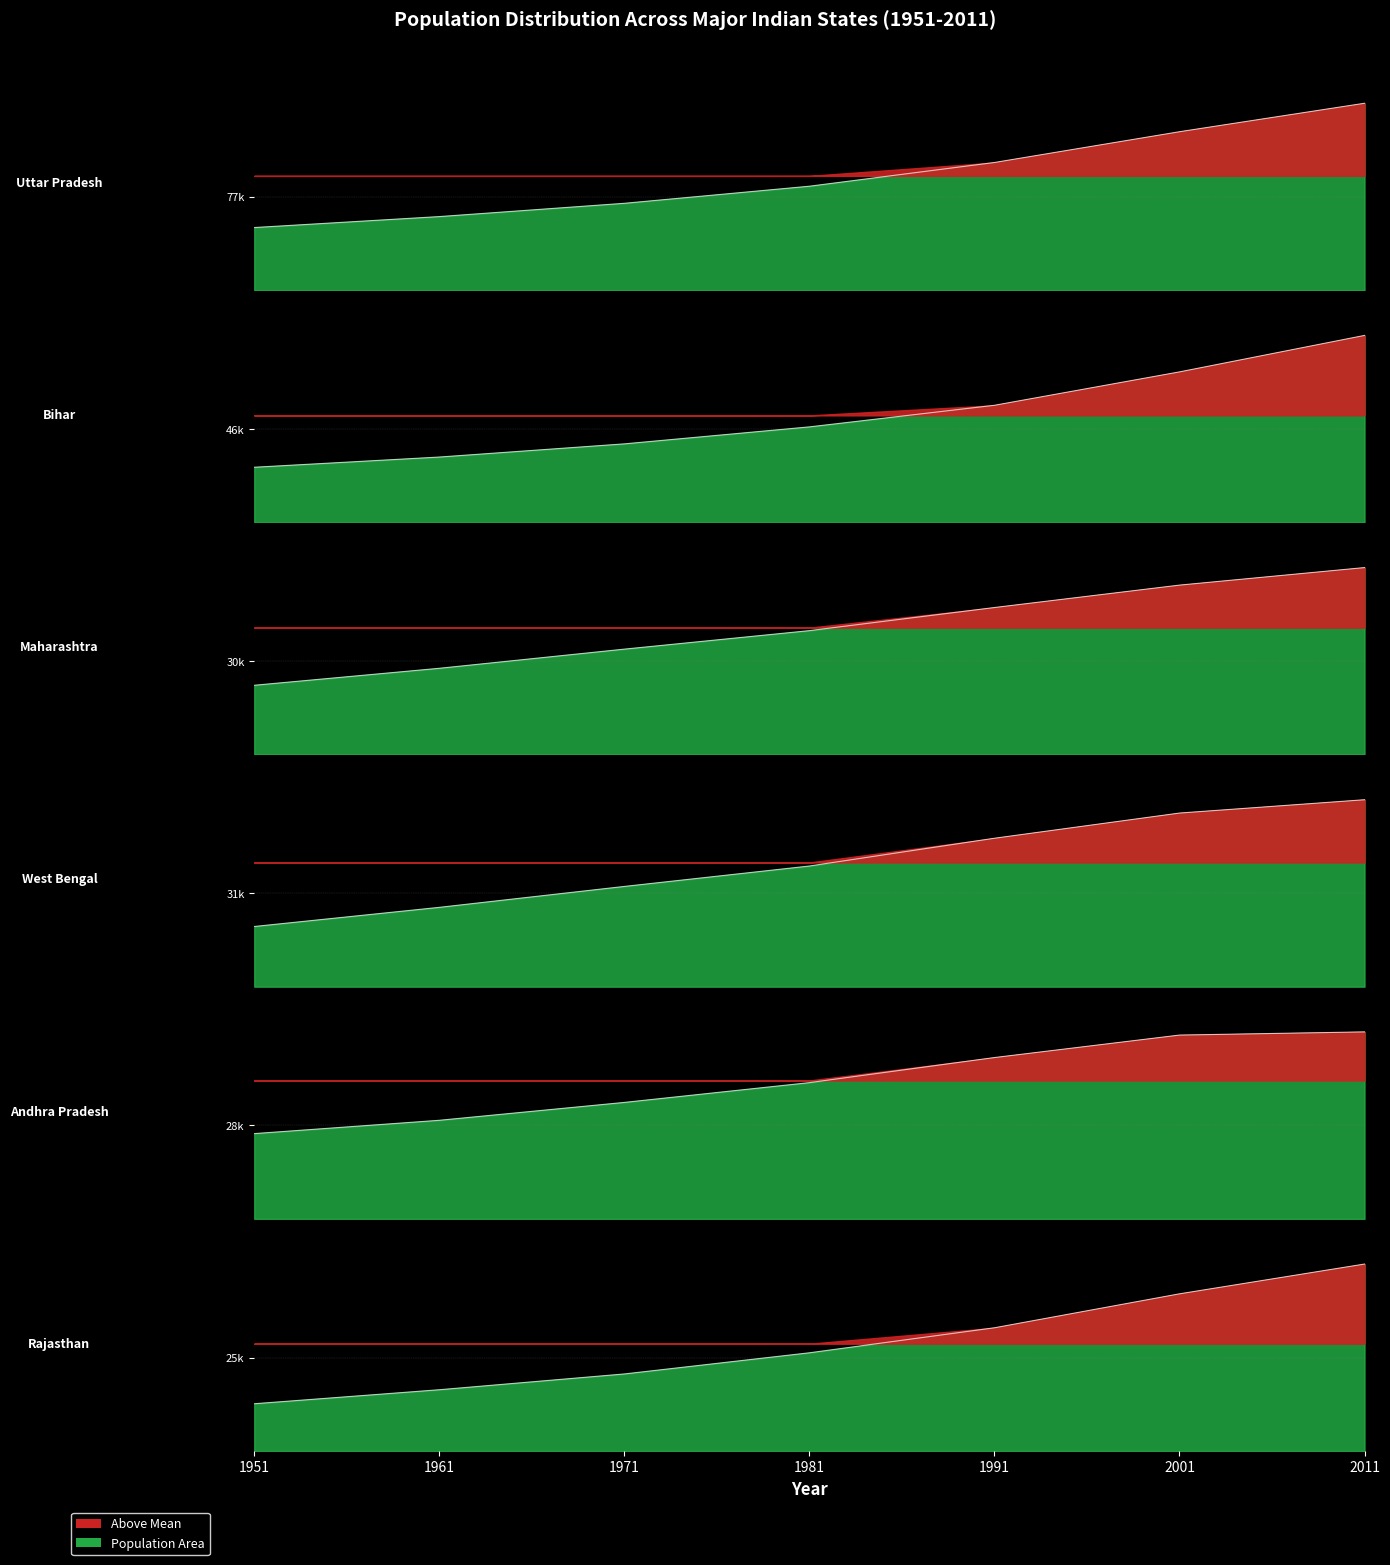

What is the value of the Bihar point at the 1st from the left?

27219